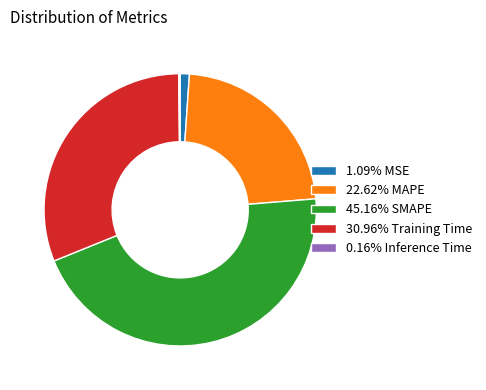

Is the sum of 22.62% MAPE and 45.16% SMAPE greater than half?

Yes